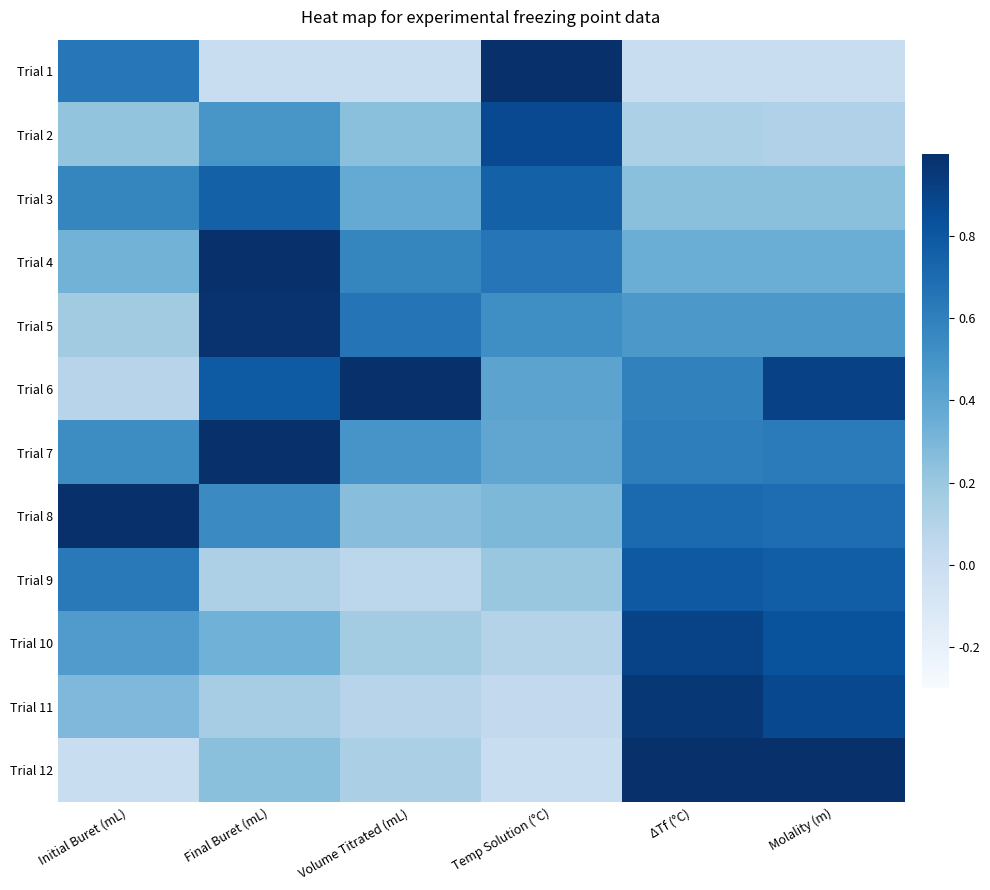

Rank the series by their maximum value, from highest to lowest.

Trial 1, Trial 4, Trial 6, Trial 8, Trial 12, Trial 7, Trial 5, Trial 11, Trial 10, Trial 2, Trial 9, Trial 3